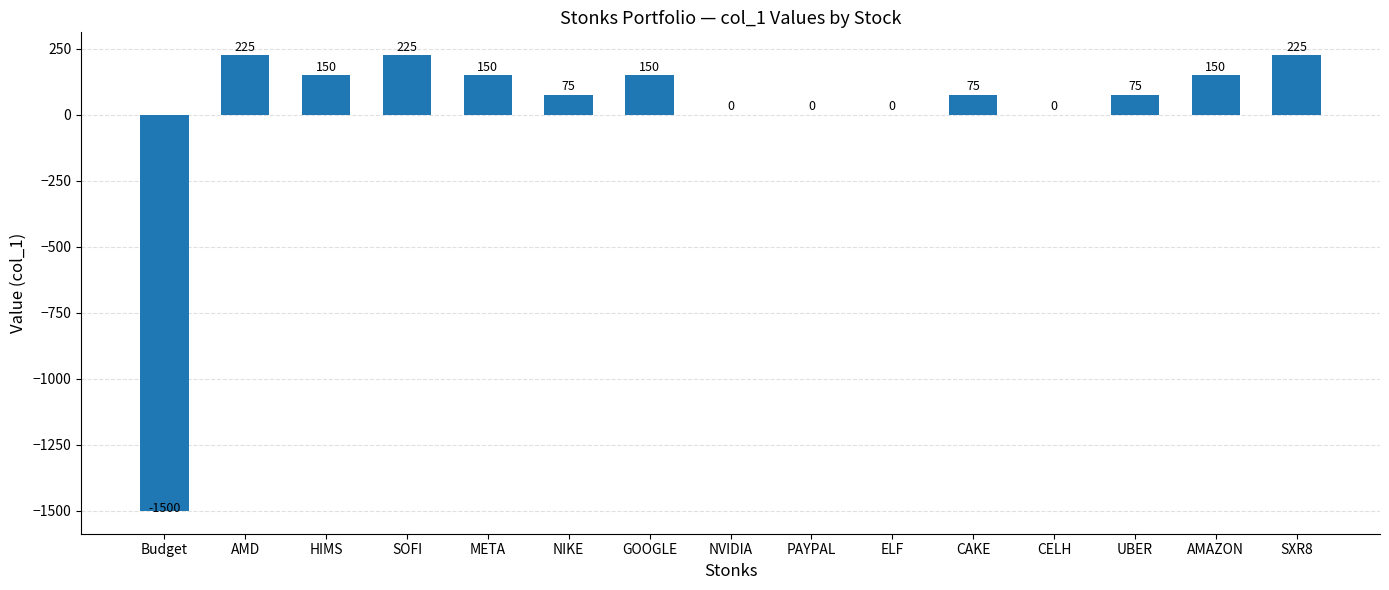

Which has a higher value, ELF or GOOGLE?

GOOGLE